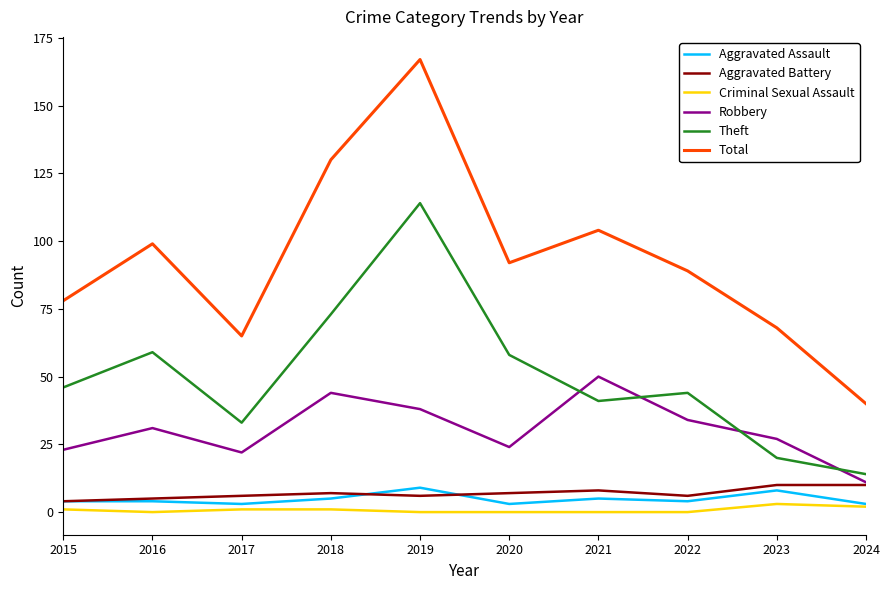

True or false: Aggravated Battery has a value of 6 at 2022.

True